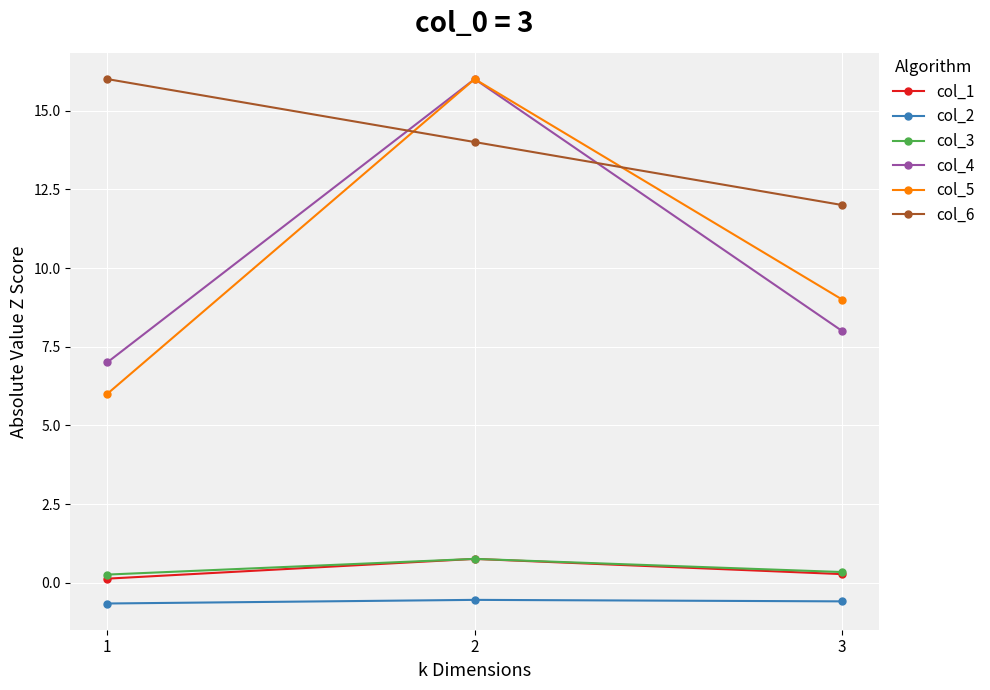

What is the value of the col_5 point at the 2nd from the left?

16.0